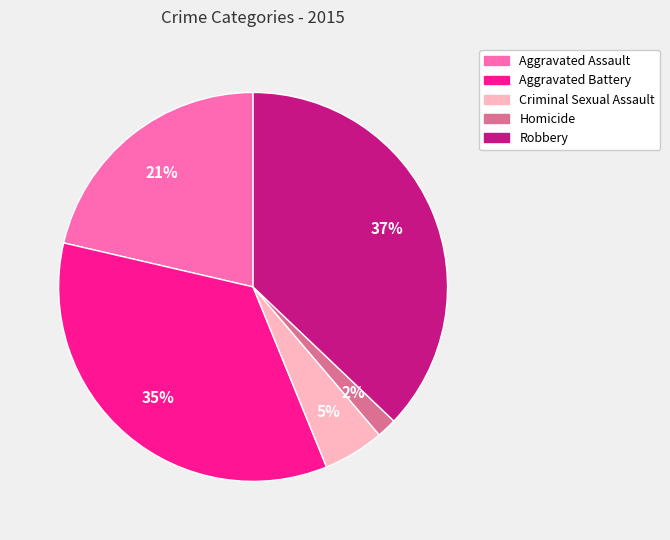

Combined, do Aggravated Assault and Robbery account for over 50%?

Yes